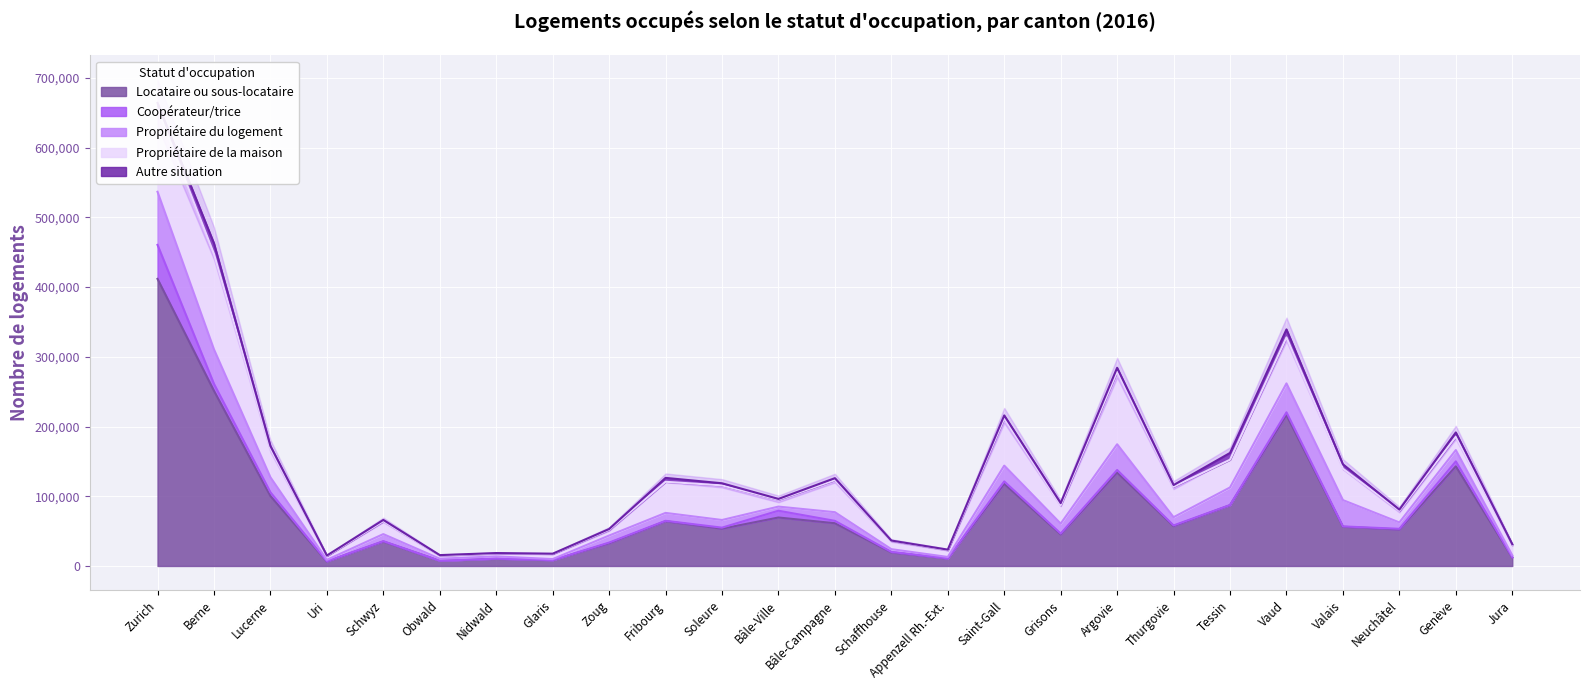

What is the total value across all series at Thurgovie?

116061